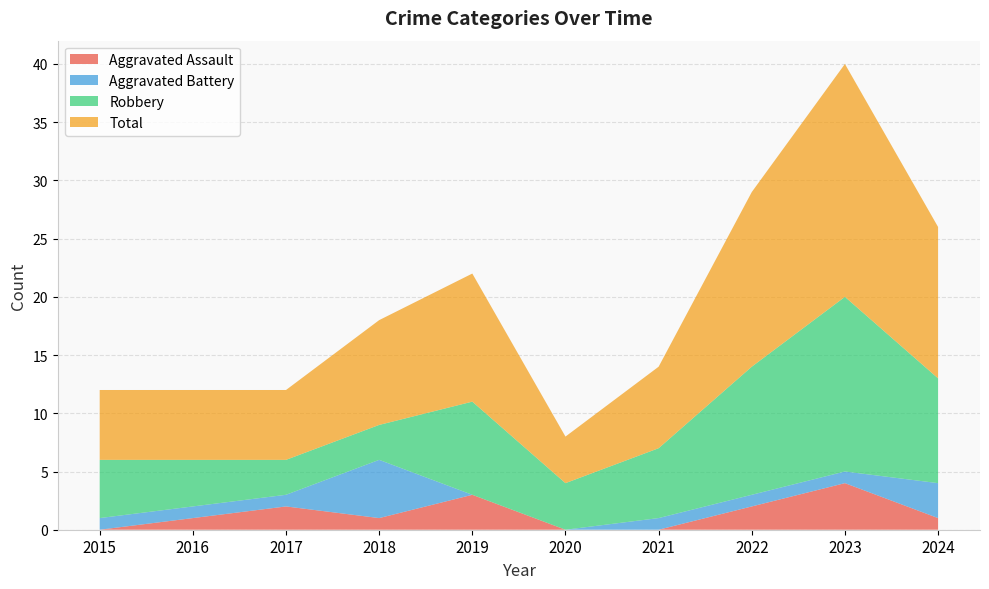

Reading left to right, what are all the values shown in this chart?

Aggravated Assault: 0	1	2	1	3	0	0	2	4	1
Aggravated Battery: 1	1	1	5	0	0	1	1	1	3
Robbery: 5	4	3	3	8	4	6	11	15	9
Total: 6	6	6	9	11	4	7	15	20	13